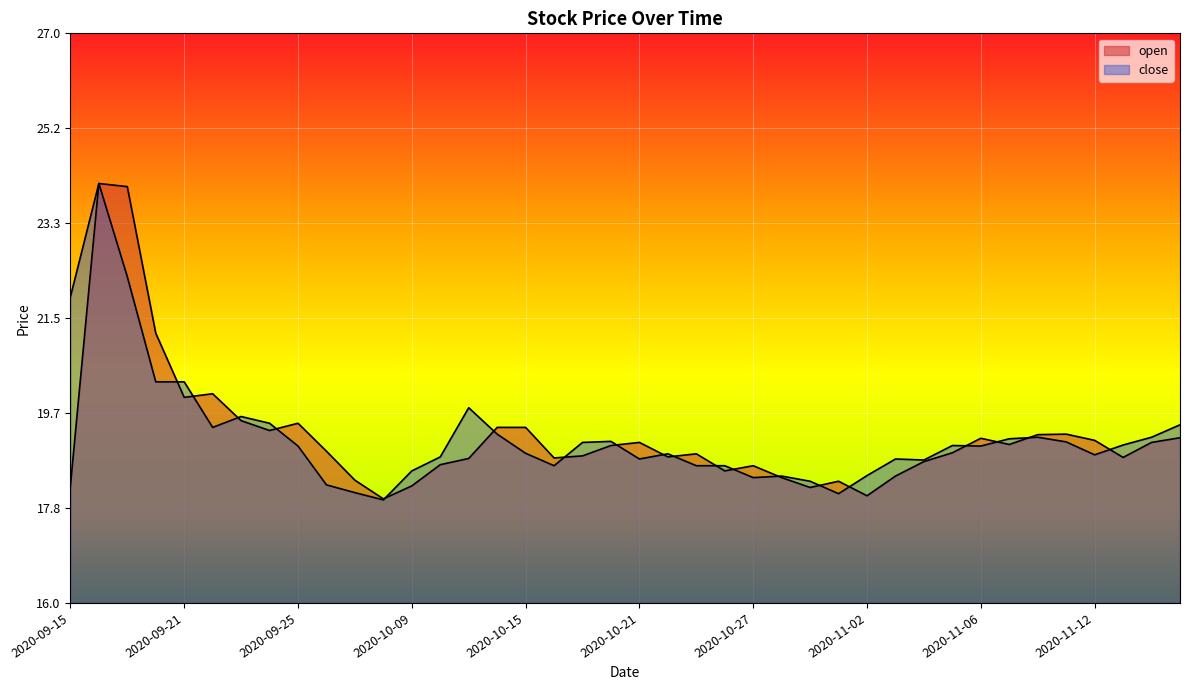

Reading right to left, list all the values displayed in this chart.

open: 2020-11-17=19.2	2020-11-16=19.1	2020-11-13=18.8	2020-11-12=19.1	2020-11-11=19.3	2020-11-10=19.2	2020-11-09=19.1	2020-11-06=19.2	2020-11-05=18.9	2020-11-04=18.7	2020-11-03=18.4	2020-11-02=18.1	2020-10-30=18.4	2020-10-29=18.2	2020-10-28=18.4	2020-10-27=18.6	2020-10-26=18.6	2020-10-23=18.9	2020-10-22=18.8	2020-10-21=19.1	2020-10-20=19.0	2020-10-19=18.8	2020-10-16=18.8	2020-10-15=19.4	2020-10-14=19.4	2020-10-13=18.8	2020-10-12=18.7	2020-10-09=18.3	2020-09-30=18.0	2020-09-29=18.4	2020-09-28=18.9	2020-09-25=19.5	2020-09-24=19.3	2020-09-23=19.5	2020-09-22=20.0	2020-09-21=20.0	2020-09-18=21.2	2020-09-17=24.0	2020-09-16=24.1	2020-09-15=18.3
close: 2020-11-17=19.4	2020-11-16=19.2	2020-11-13=19.1	2020-11-12=18.9	2020-11-11=19.1	2020-11-10=19.2	2020-11-09=19.2	2020-11-06=19.0	2020-11-05=19.0	2020-11-04=18.8	2020-11-03=18.8	2020-11-02=18.5	2020-10-30=18.1	2020-10-29=18.4	2020-10-28=18.4	2020-10-27=18.4	2020-10-26=18.6	2020-10-23=18.6	2020-10-22=18.9	2020-10-21=18.8	2020-10-20=19.1	2020-10-19=19.1	2020-10-16=18.6	2020-10-15=18.9	2020-10-14=19.3	2020-10-13=19.8	2020-10-12=18.8	2020-10-09=18.6	2020-09-30=18.0	2020-09-29=18.1	2020-09-28=18.3	2020-09-25=19.0	2020-09-24=19.5	2020-09-23=19.6	2020-09-22=19.4	2020-09-21=20.3	2020-09-18=20.3	2020-09-17=22.3	2020-09-16=24.1	2020-09-15=21.9